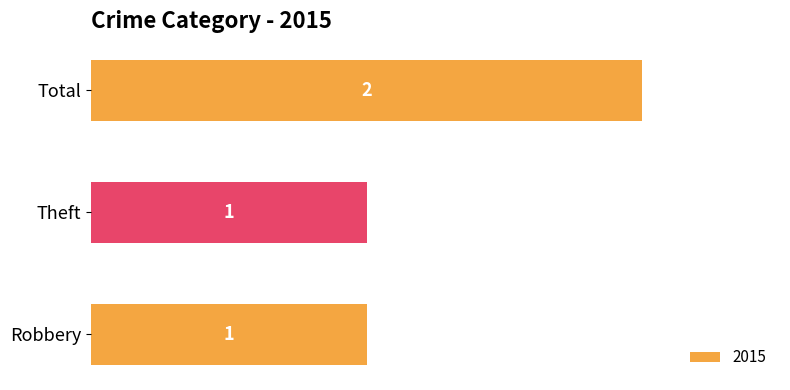

The value at Robbery is 1. True or false?

True